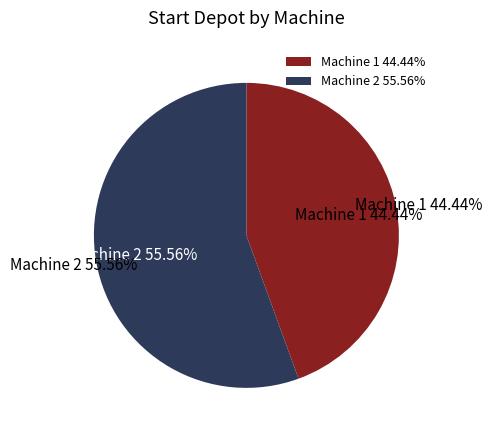

What is the ratio of the value at Machine 1 to the value at Machine 2?

0.8